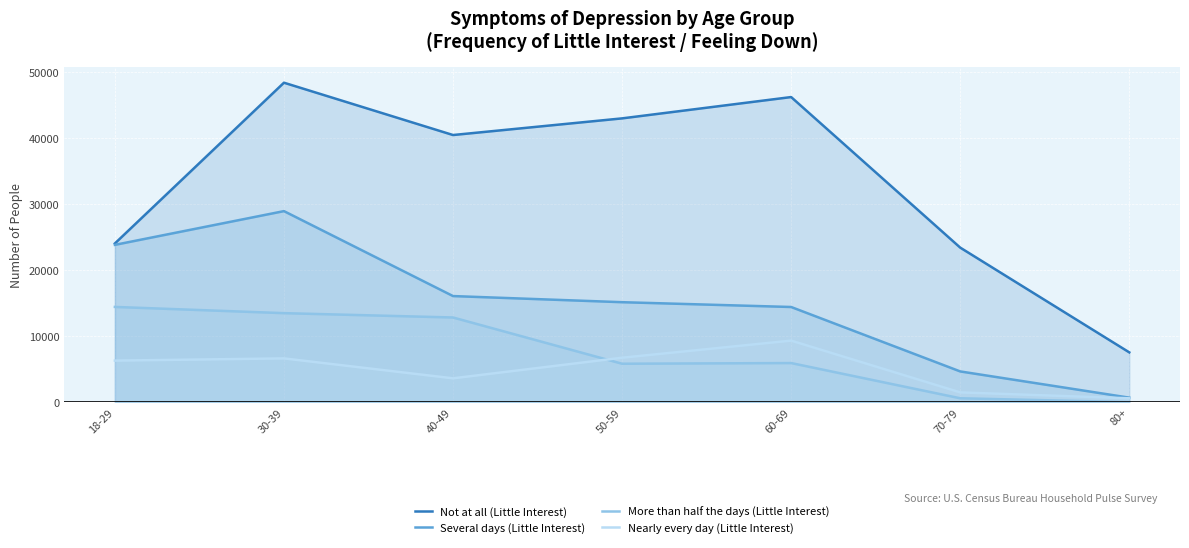

What is the difference between the maximum and minimum values in the Several days (Little Interest) series?

28256